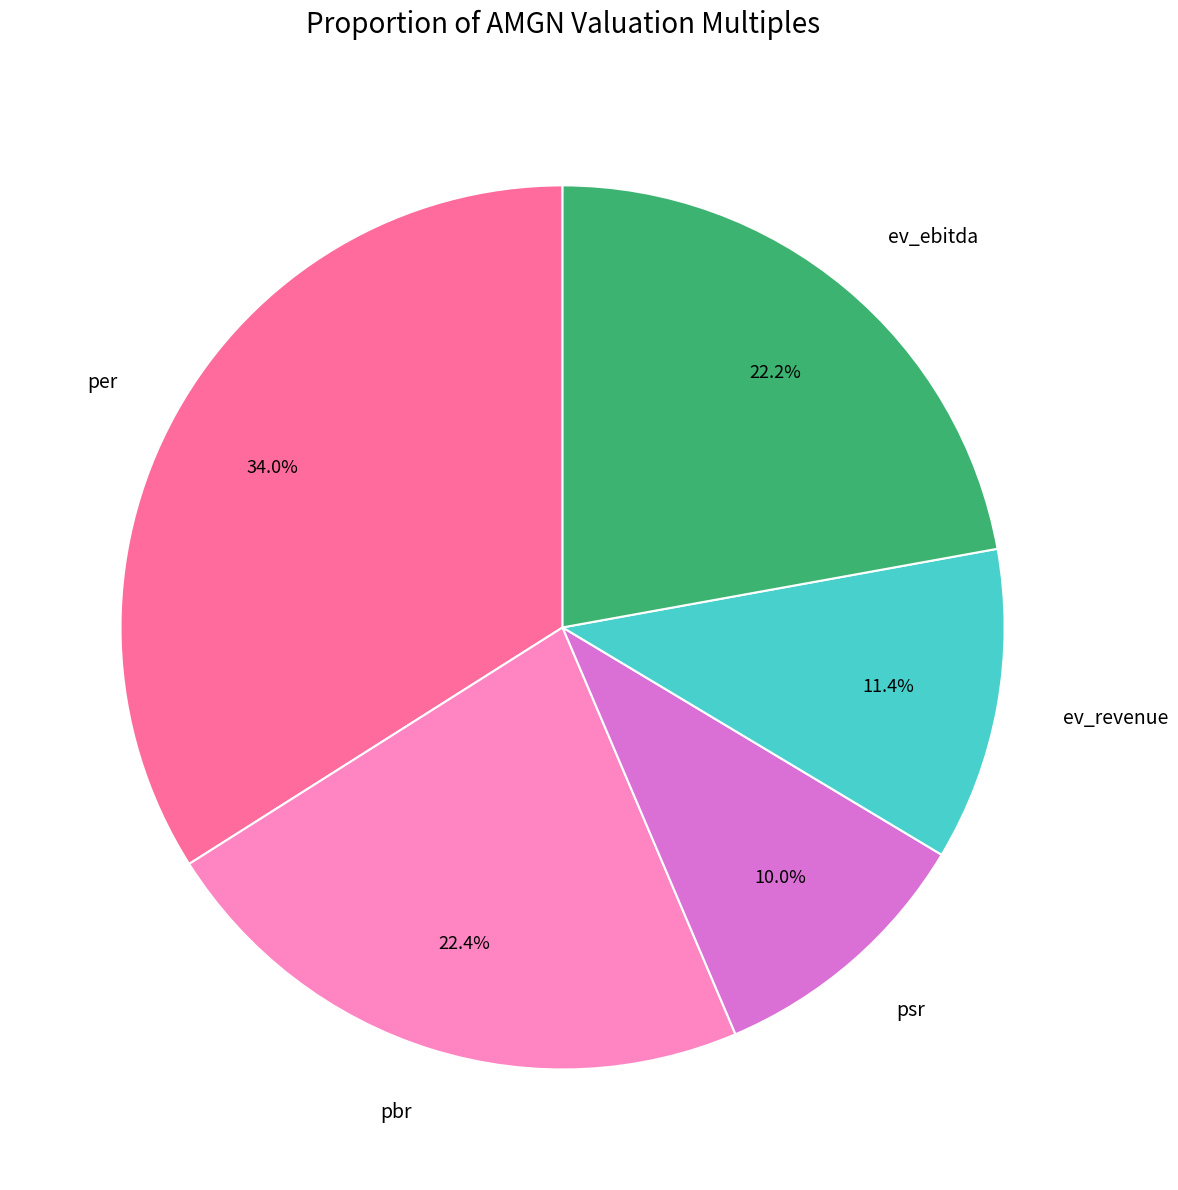

To the nearest percent, what is the difference between the largest and smallest slice percentages?

24%